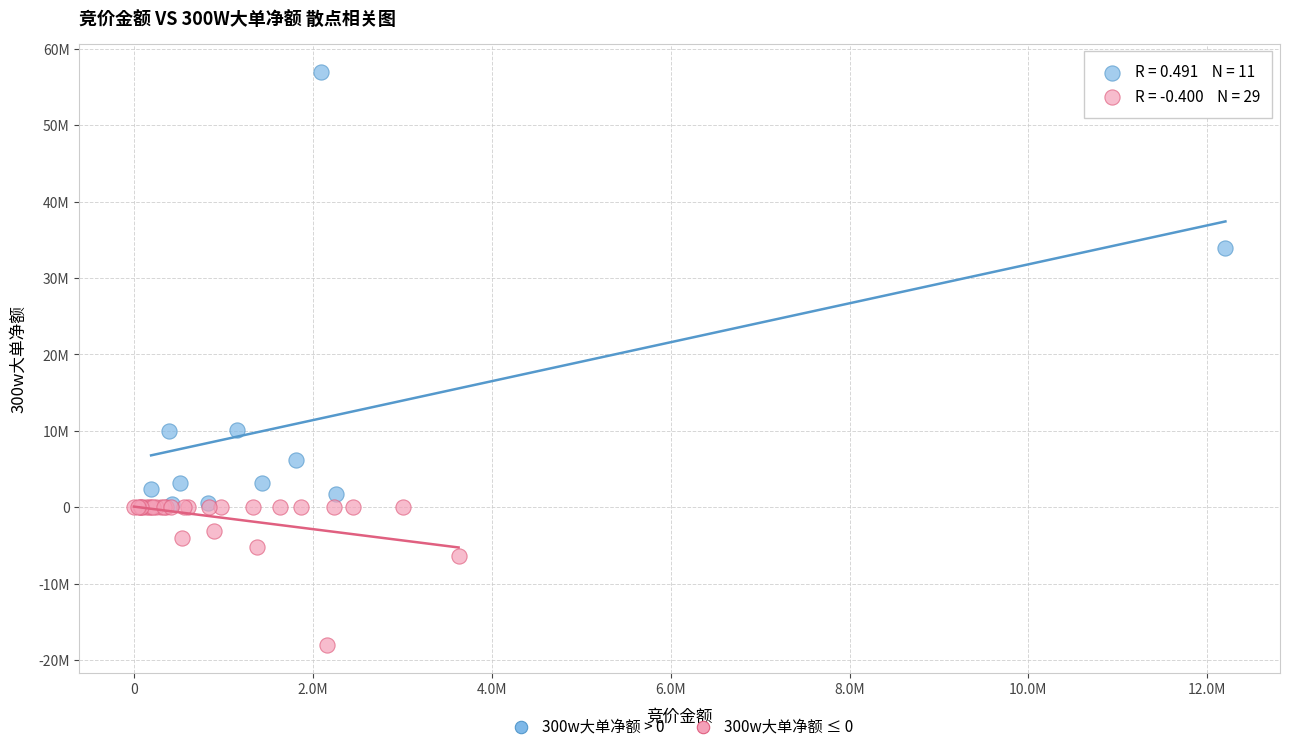

Which series contains the lowest Y value?

300w大单净额 ≤ 0